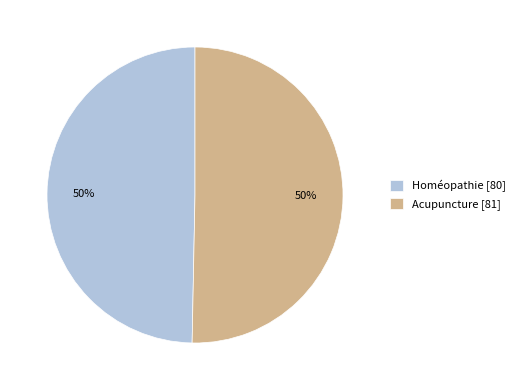

To the nearest percent, what is the combined percentage of Homéopathie [80] and Acupuncture [81]?

100%